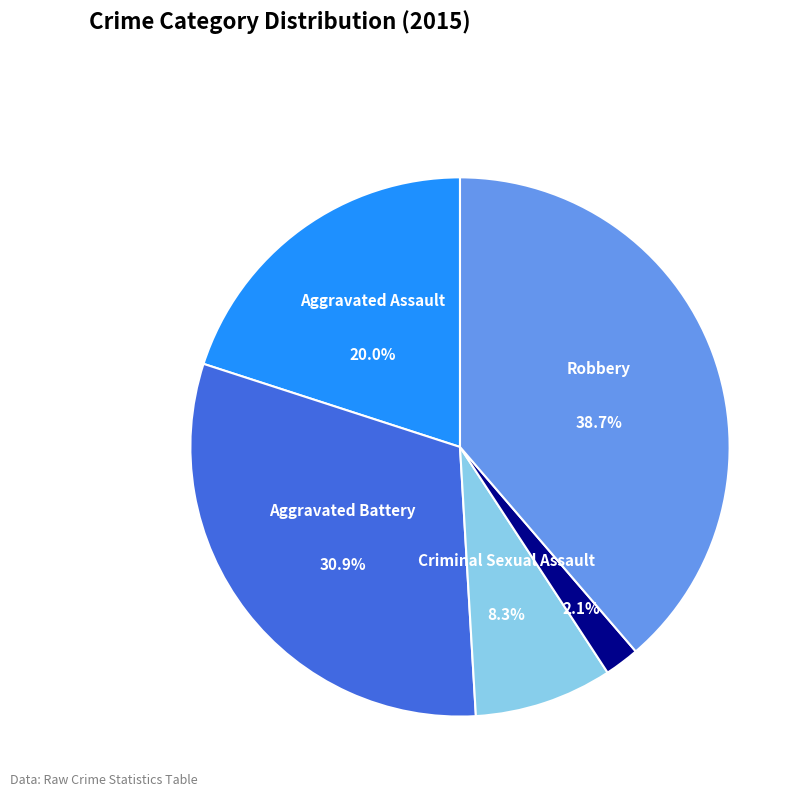

Is there any slice that represents more than half of the pie?

No